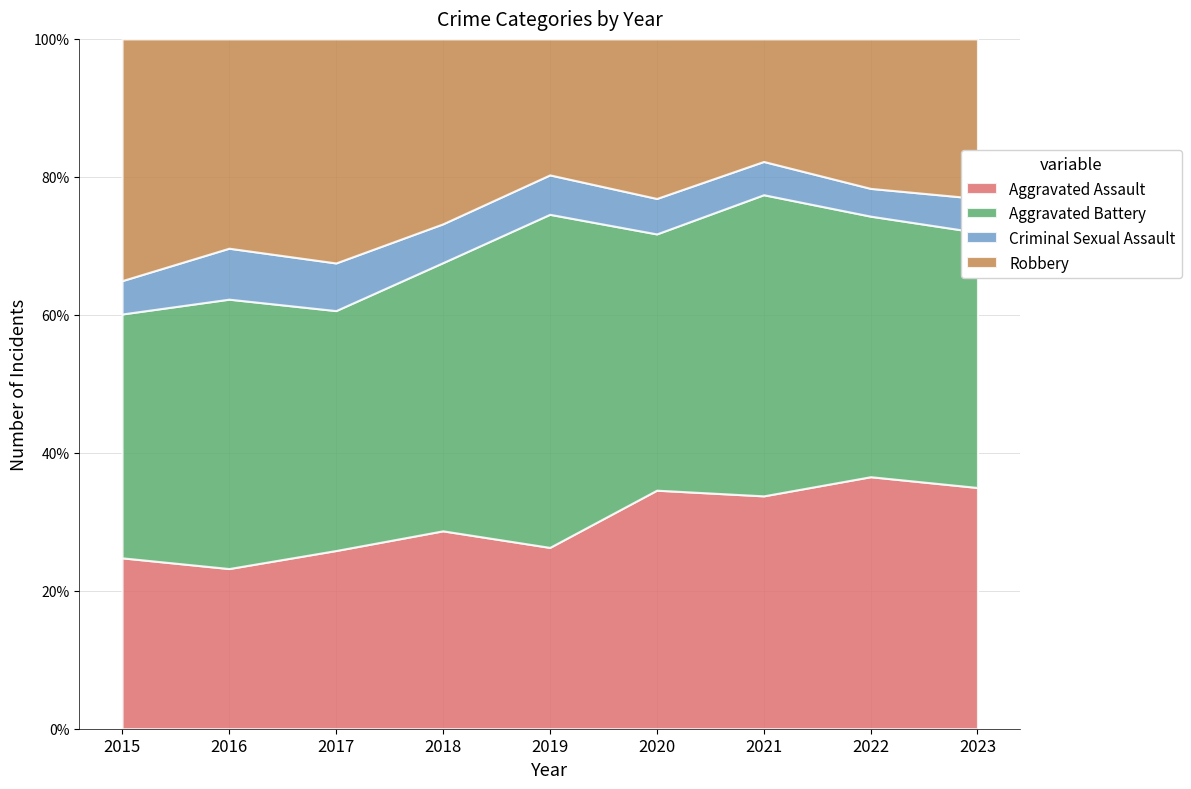

Which category has the lowest value in the Aggravated Assault series?

2016